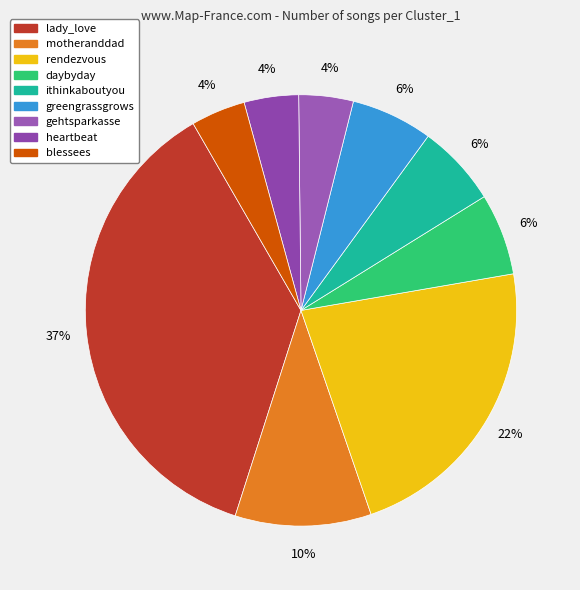

What is the largest slice in the pie chart?

lady_love